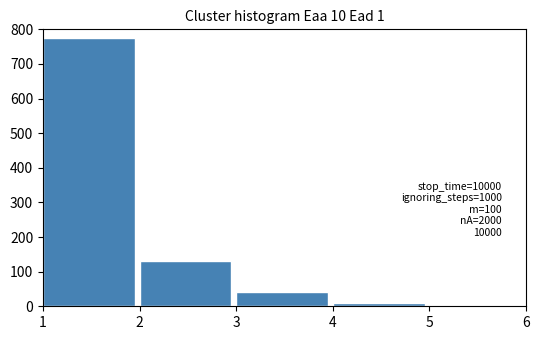

Reading right to left, transcribe all the data shown in this chart.

5=2	4=10	3=40	2=130	1=775